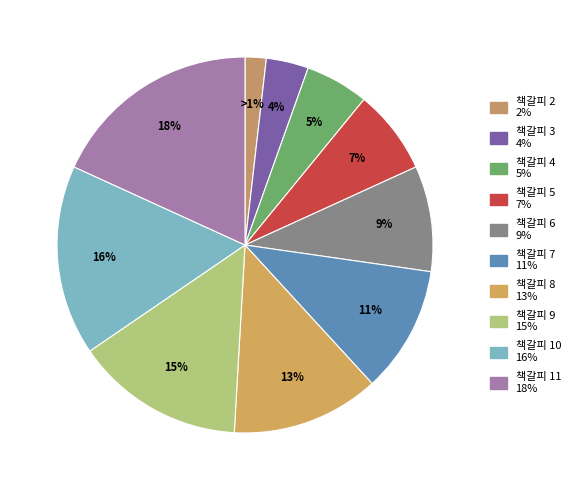

How many slices are in this pie chart?

10